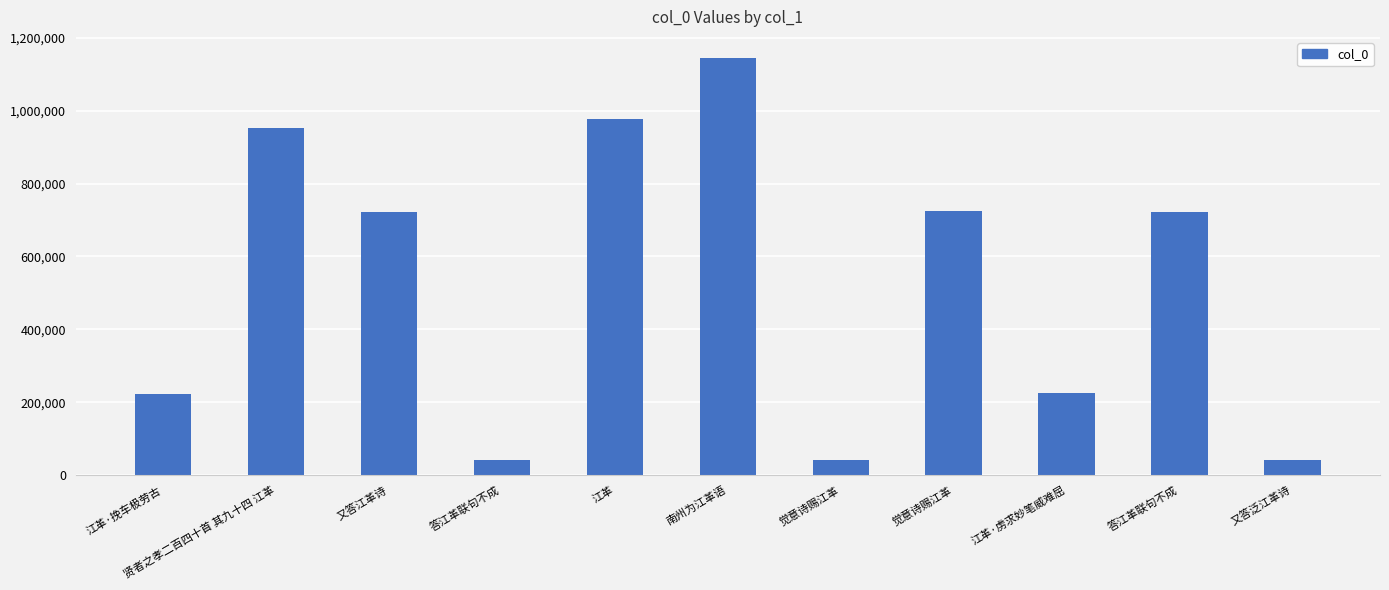

List the labels in order of value, smallest first.

答江革联句不成, 又答泛江革诗, 觉意诗赐江革, 江革·挽车极劳古, 江革·虏求妙笔威难屈, 又答江革诗, 答江革联句不成, 觉意诗赐江革, 贤者之孝二百四十首 其九十四 江革, 江革, 南州为江革语